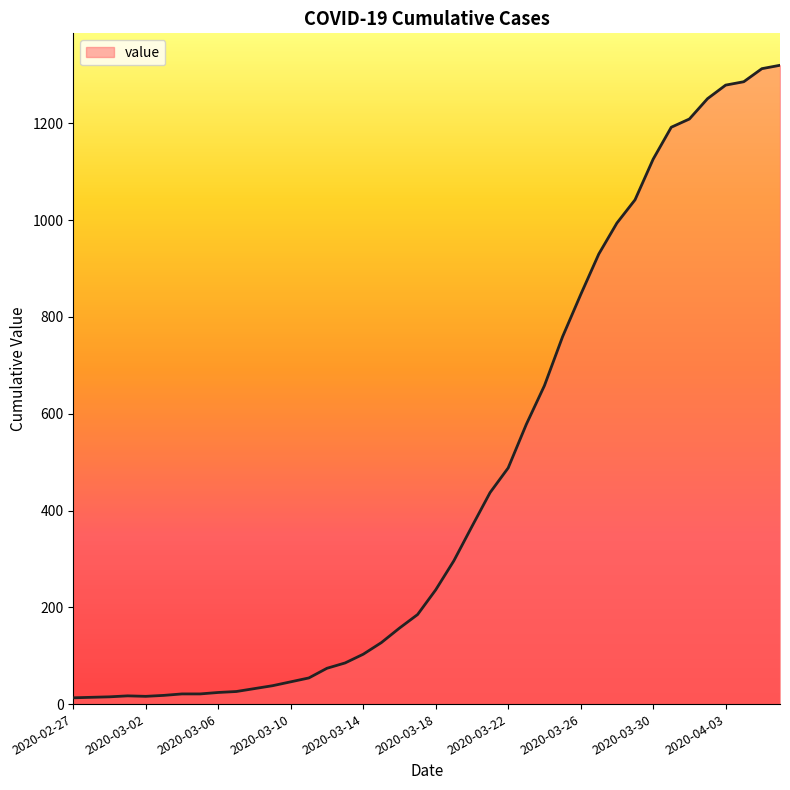

What is the difference between the maximum and minimum values?

1307